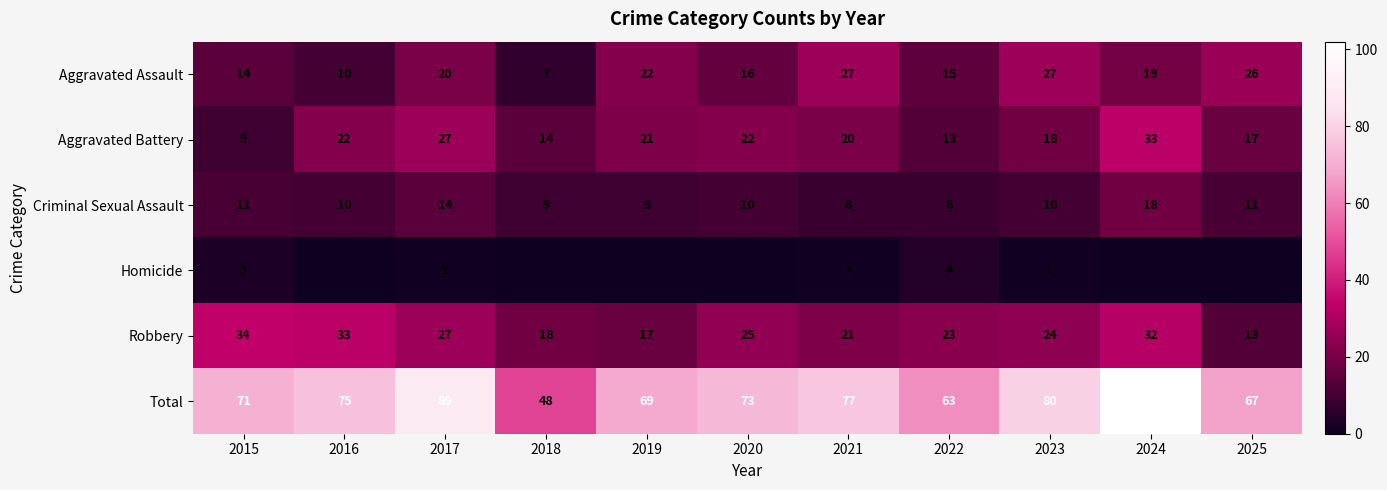

Between 2016 and 2020, which series saw the biggest shift?

Robbery